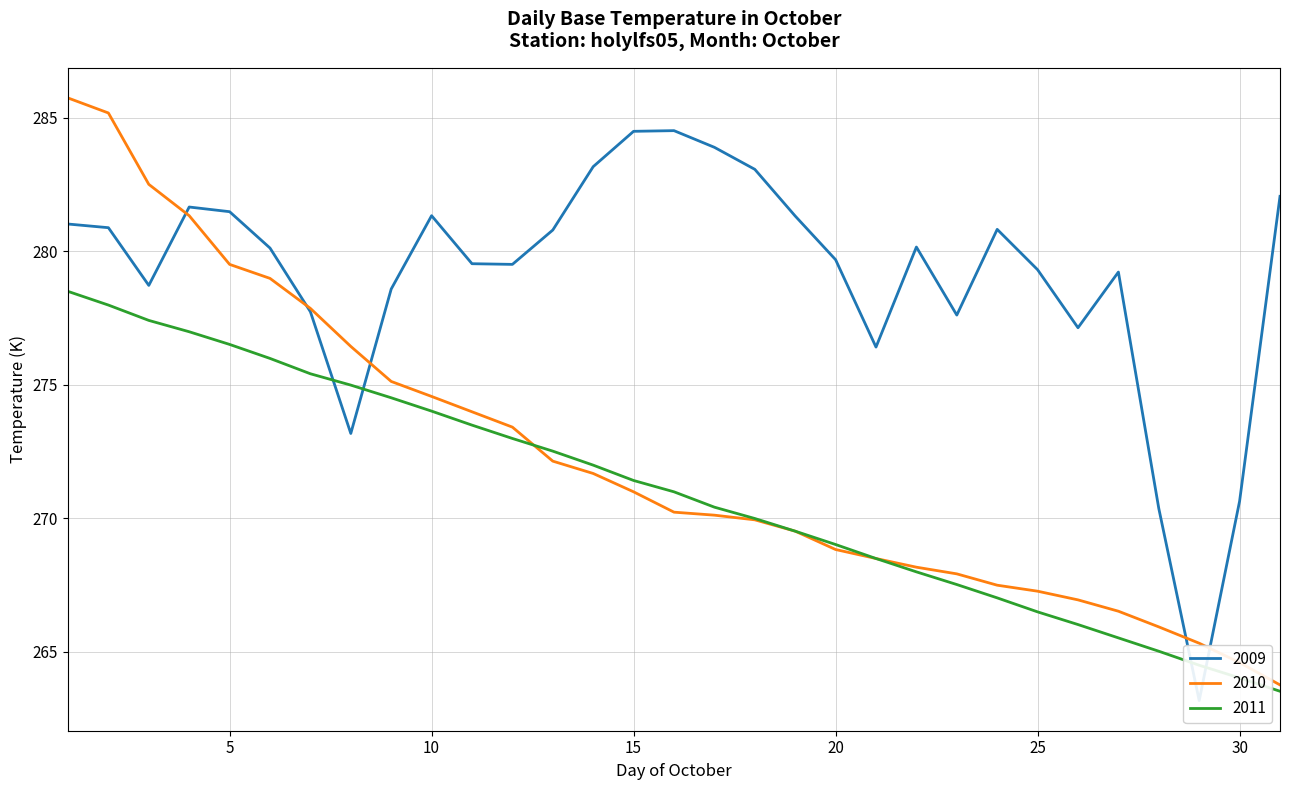

How many values in the 2010 series are below 270?

14